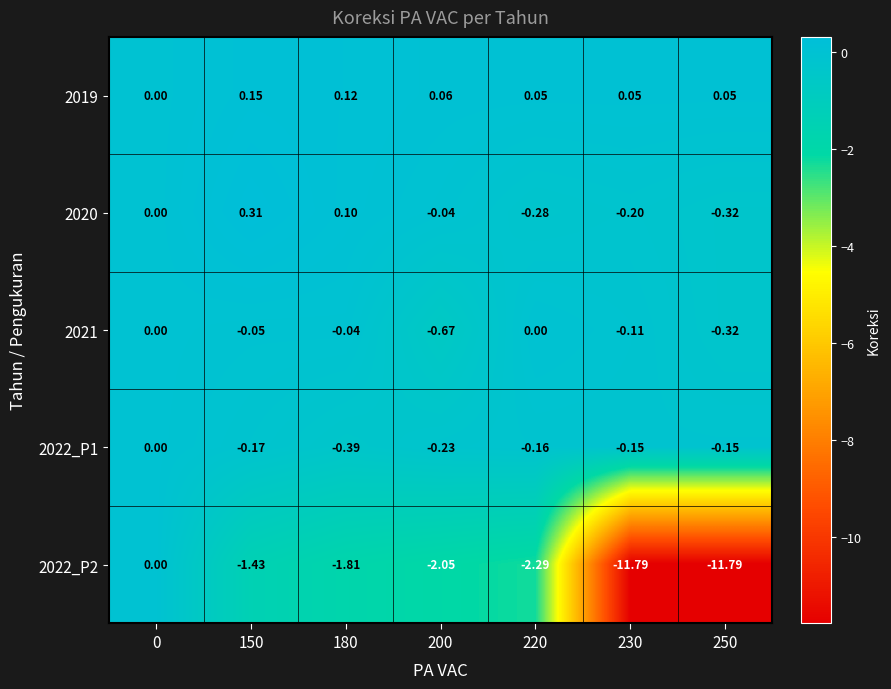

Is the value of 2022_P2 at 200 greater than the value of 2021 at 150?

No